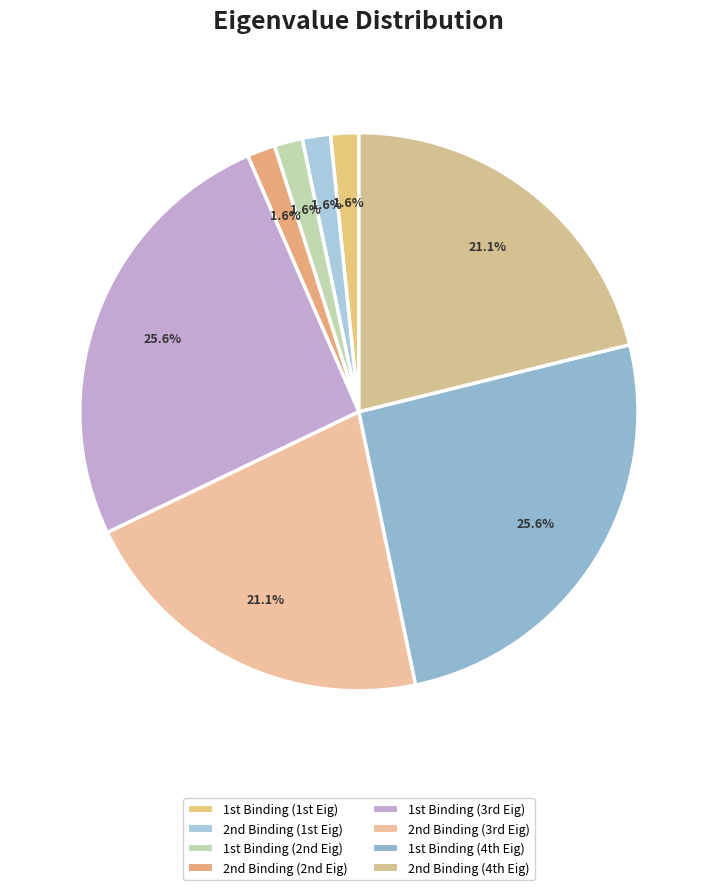

Which category has the smallest portion of the pie?

2nd Binding (2nd Eig)